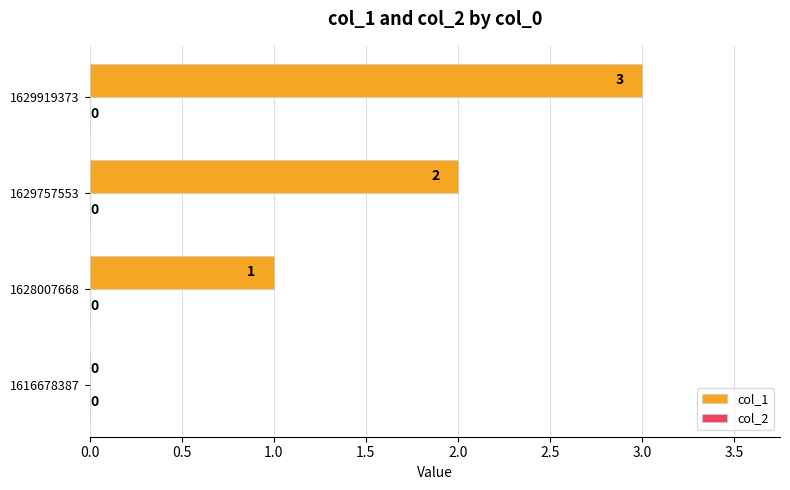

Which category has the highest value across all series?

1629919373